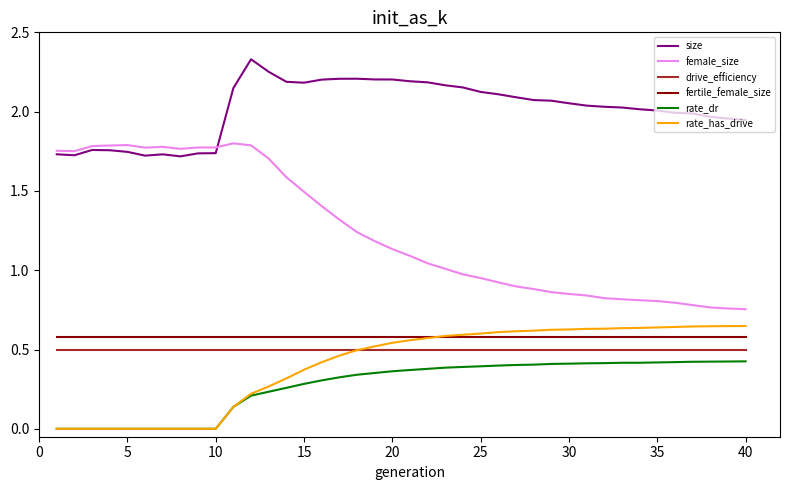

True or false: size and rate_has_drive intersect in this chart.

False